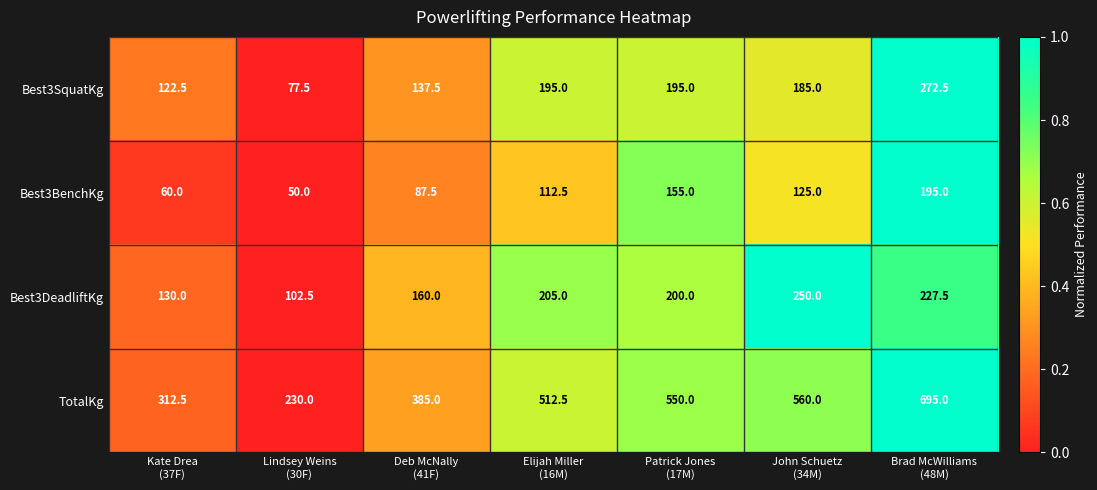

What is the sum of all Best3DeadliftKg values?

1275.0